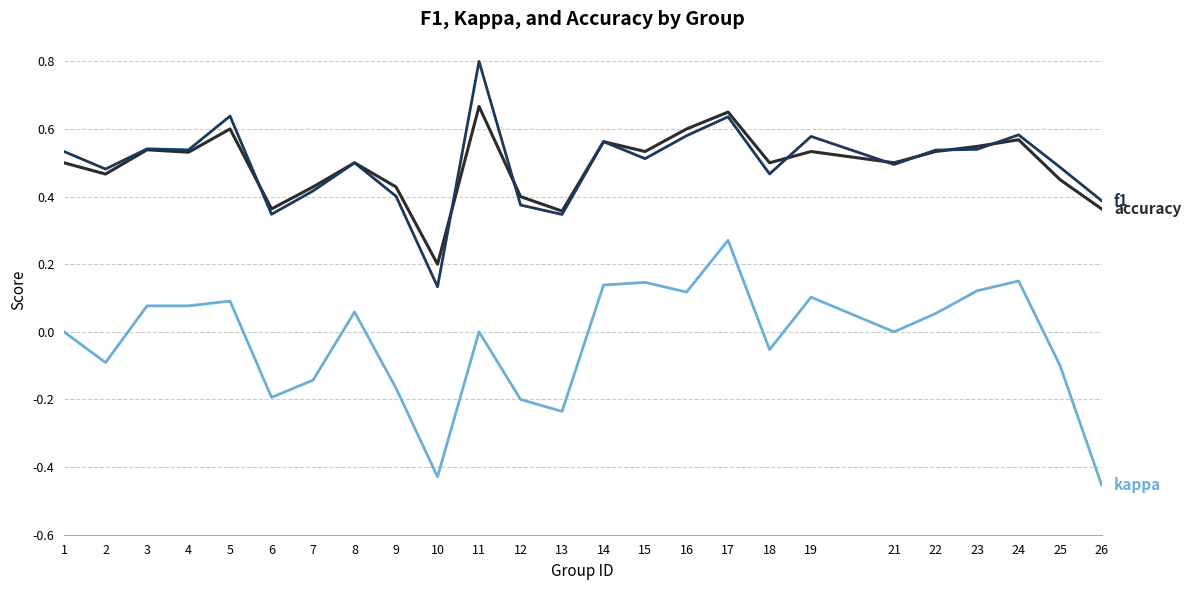

What is the spread (max minus min) of values at 26?

0.8